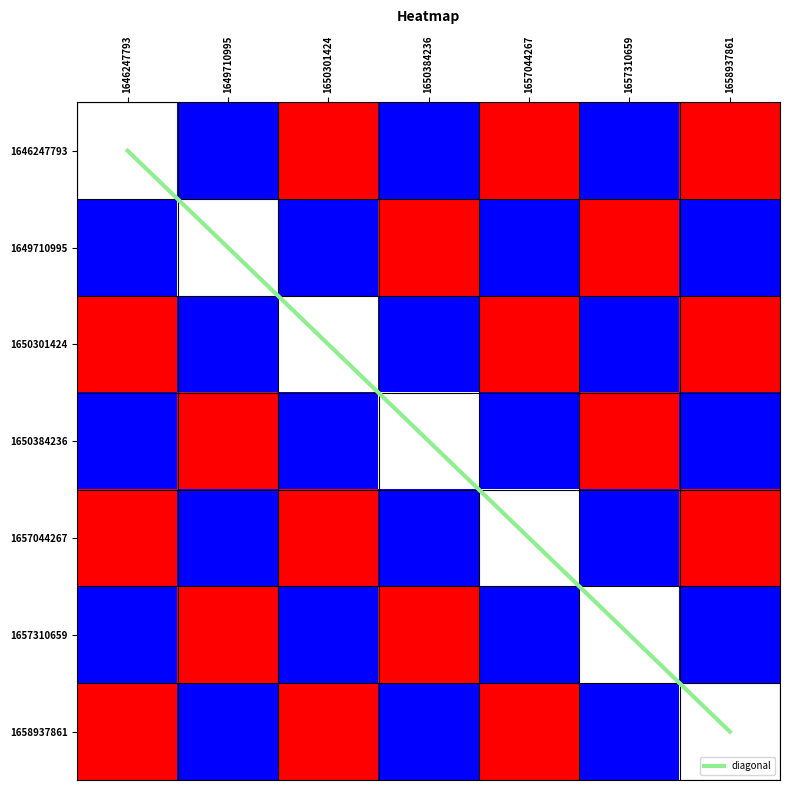

How many distinct data groups are displayed?

8